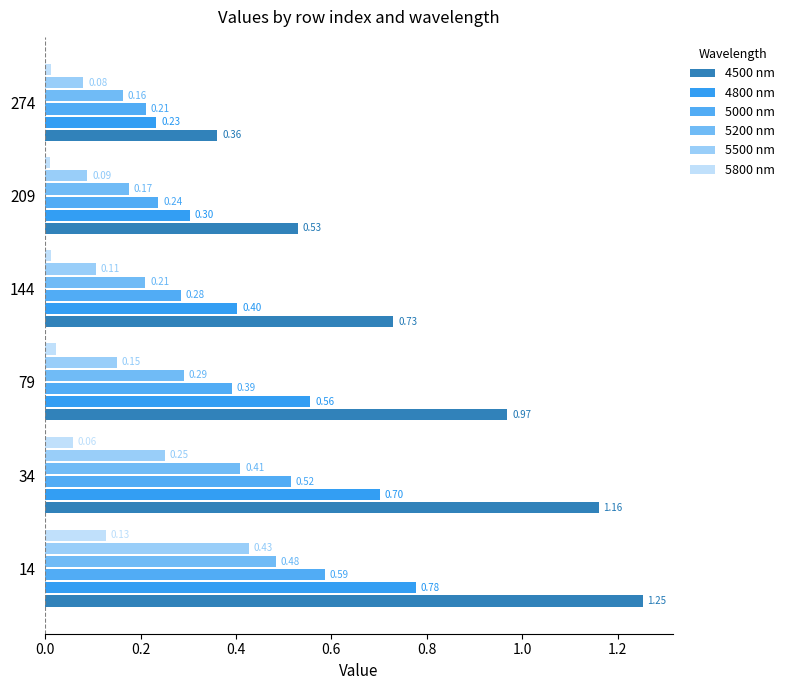

How many series are shown in this chart?

6